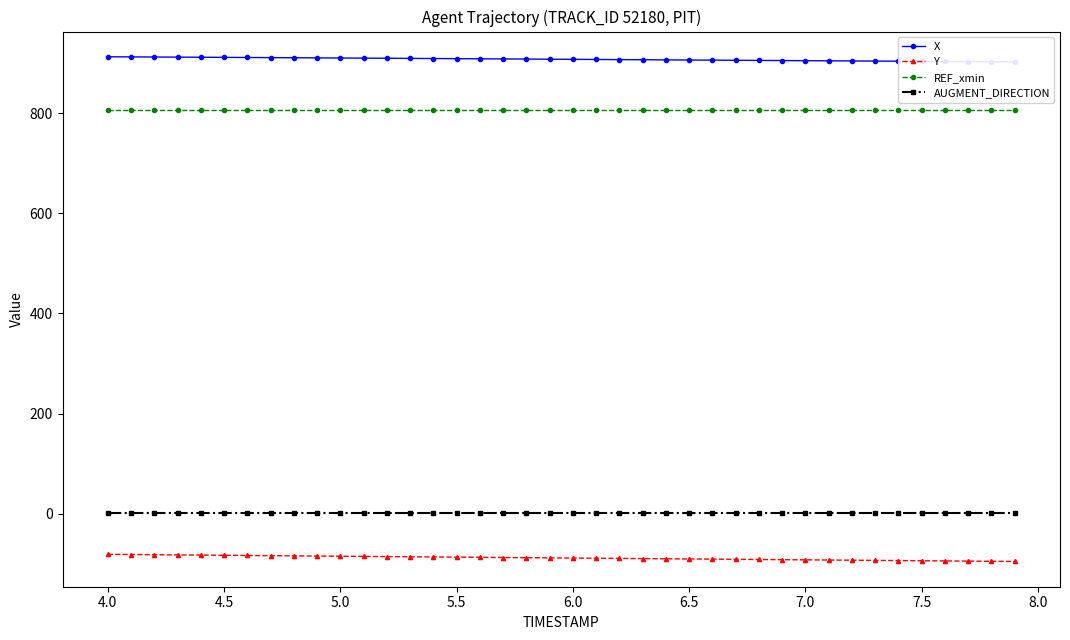

True or false: AUGMENT_DIRECTION and Y cross at least once.

False